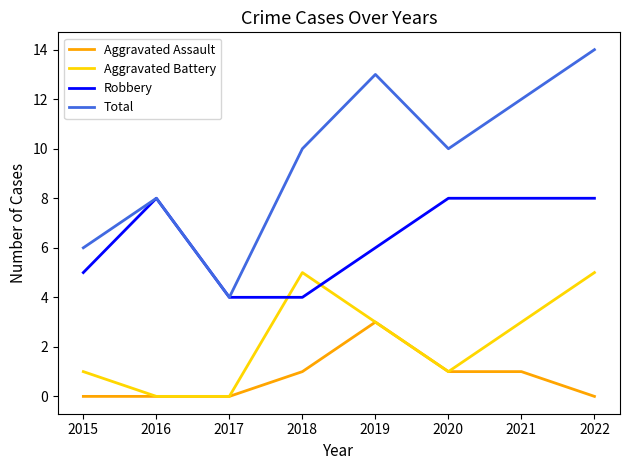

What are all the series names shown in the legend?

Aggravated Assault, Aggravated Battery, Robbery, Total